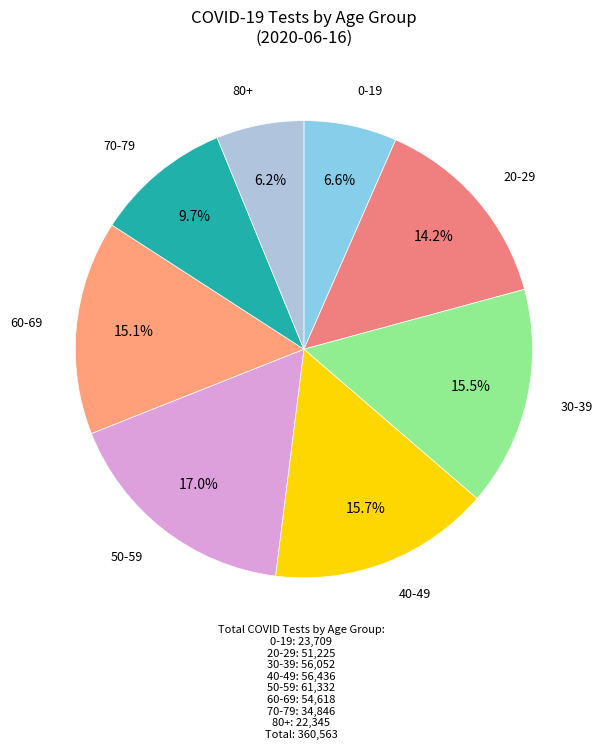

Does any single category account for the majority?

No